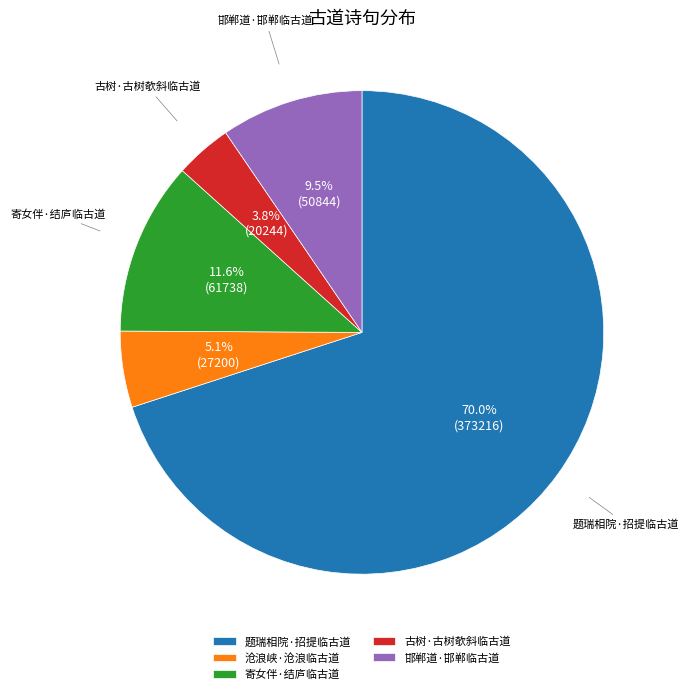

To the nearest percent, what is the average slice percentage?

20%